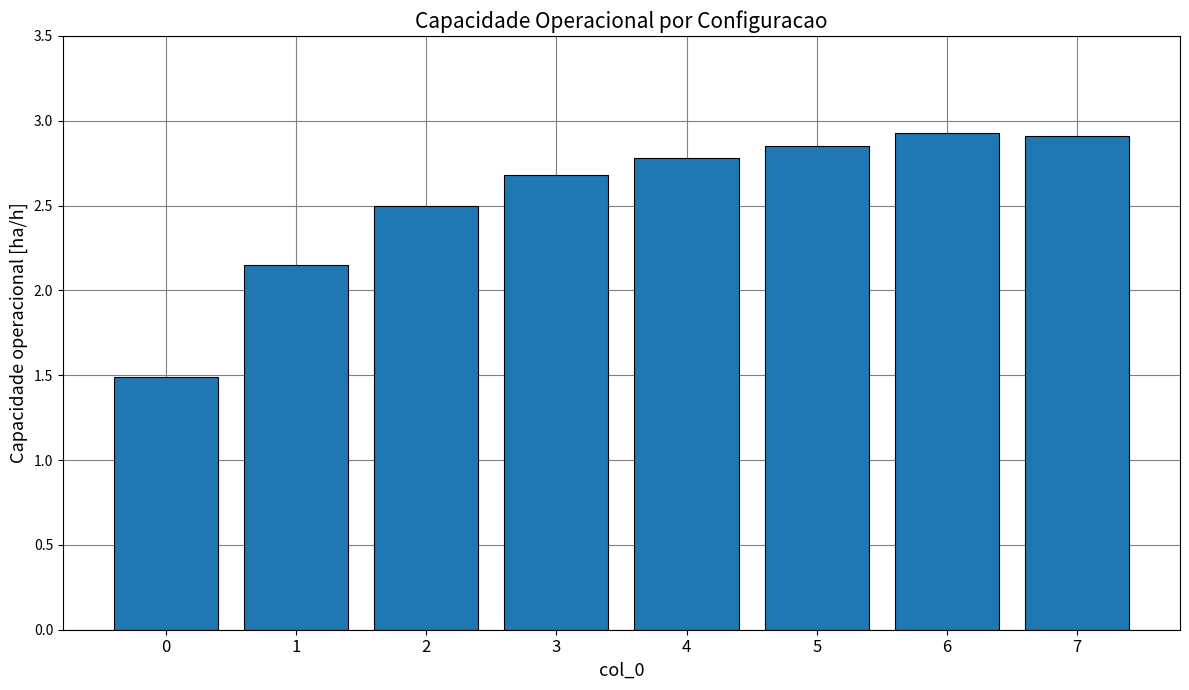

What value does the data have at 3?

2.7